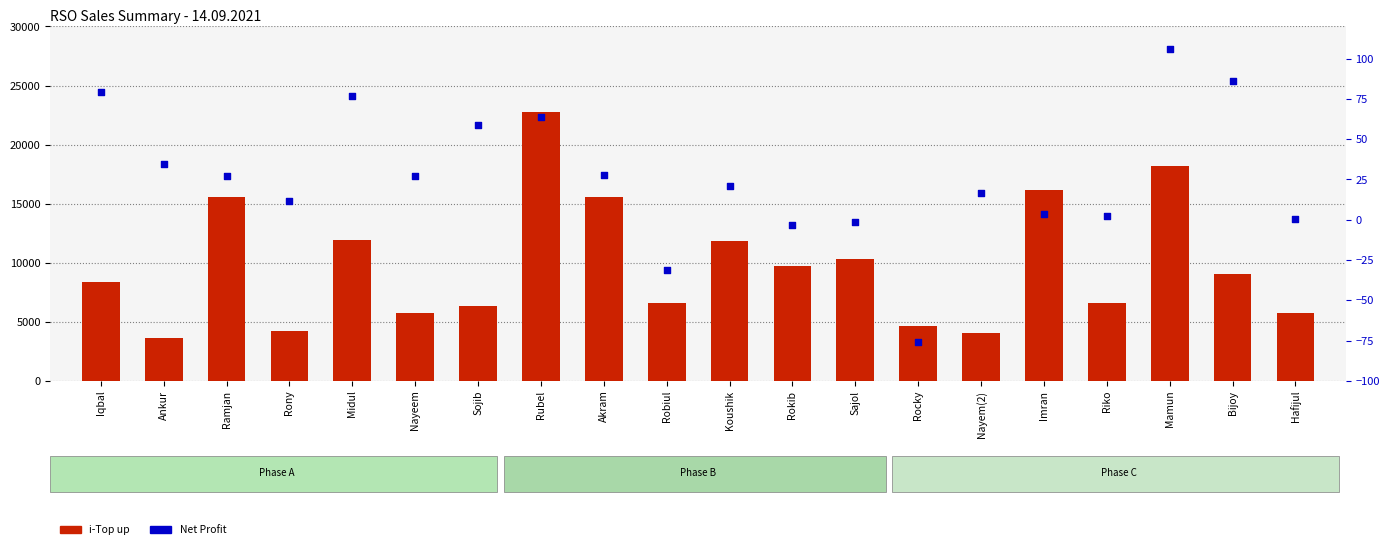

Which series has the widest spread of Y values?

i-Top up